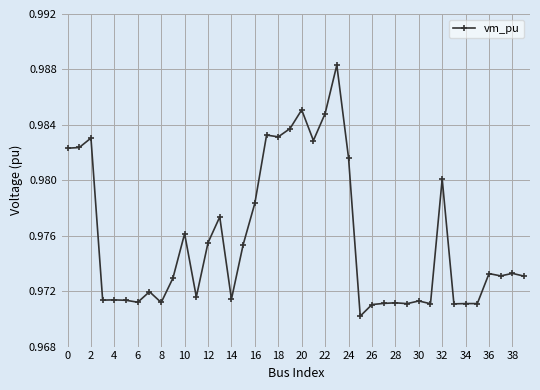

True or false: there are more than 1 points higher than both neighbors.

True